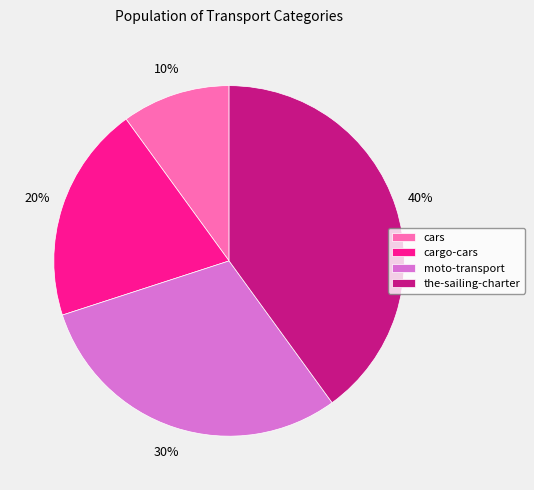

Which has a higher value, cars or the-sailing-charter?

the-sailing-charter